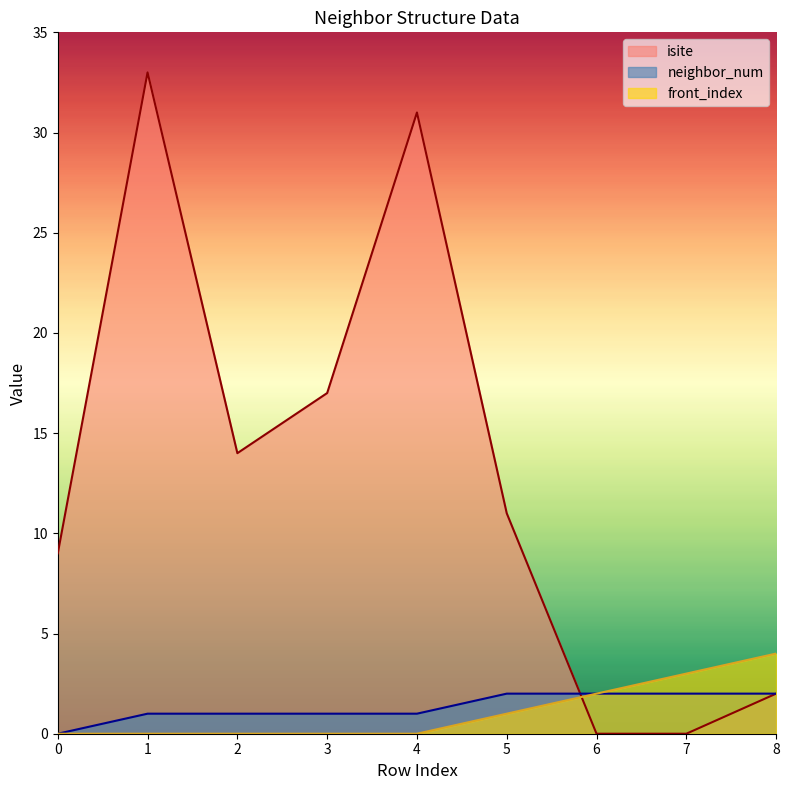

The isite series shows 21 at 7. True or false?

False